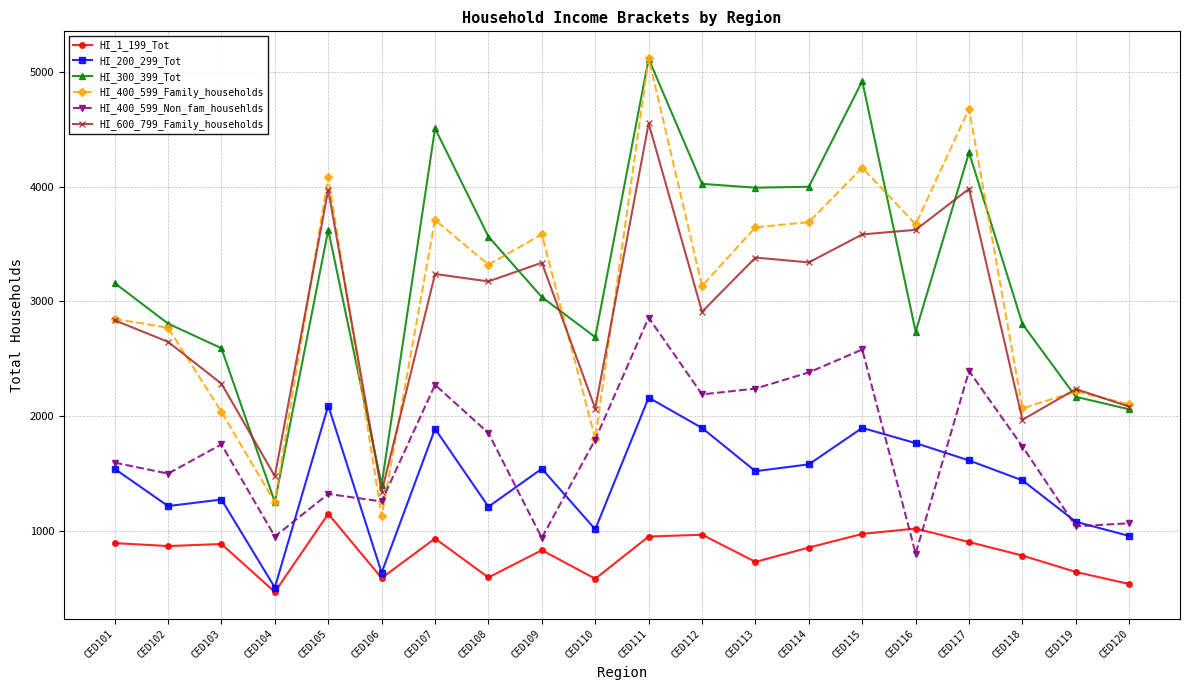

True or false: HI_1_199_Tot has a value of 812 at CED110.

False